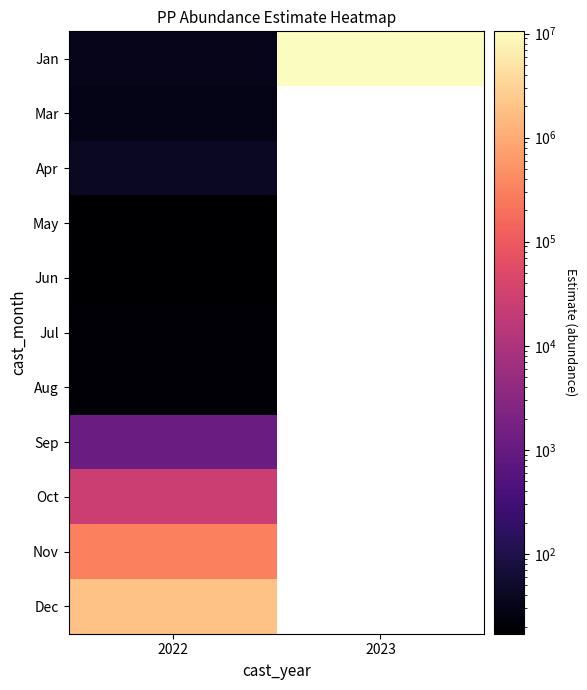

What is the minimum value for Nov?

310182.1